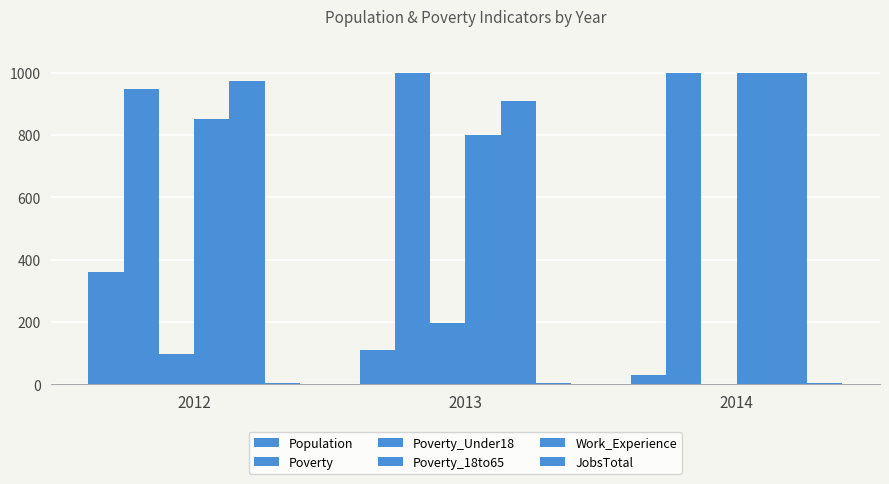

How many categories are shown in the chart?

3